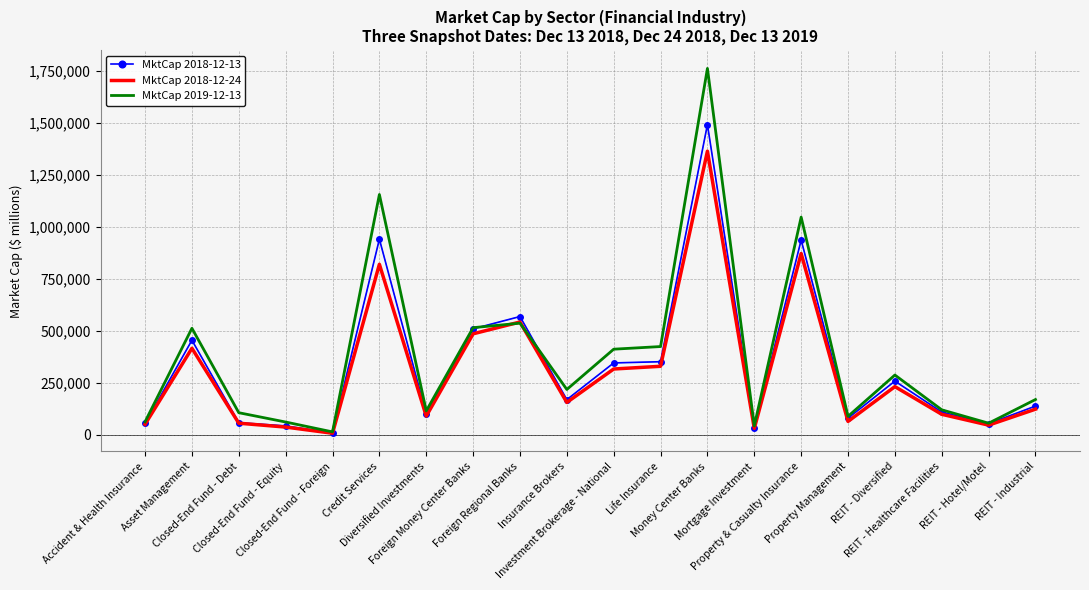

List the series in order of their peak value, lowest first.

MktCap 2018-12-24, MktCap 2018-12-13, MktCap 2019-12-13